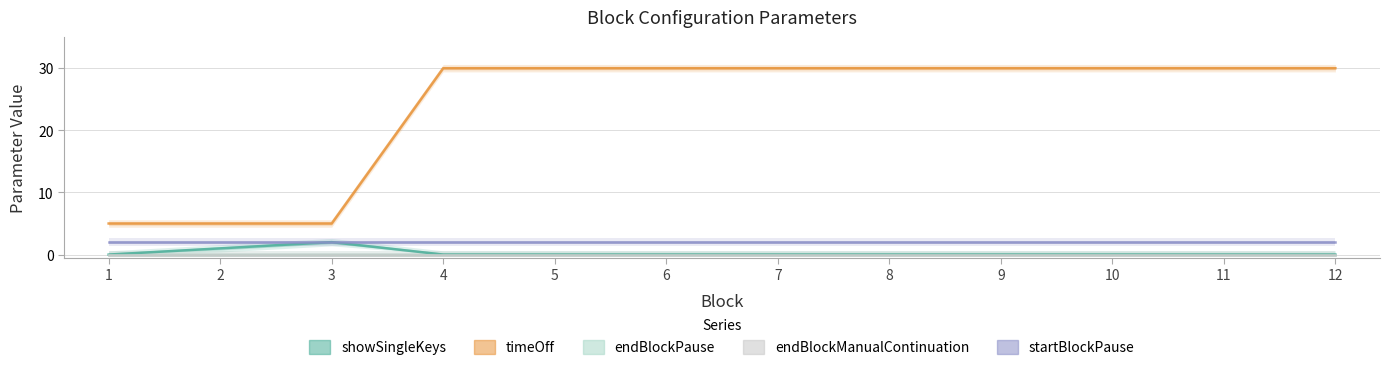

The value of endBlockPause at 9 is 0. True or false?

True